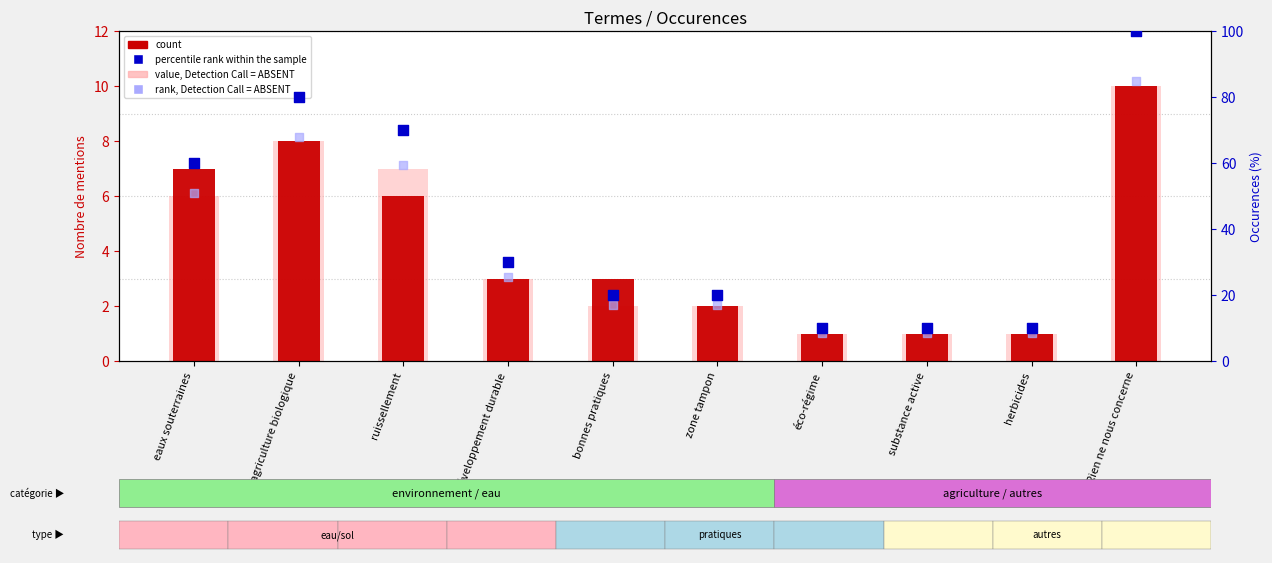

What is the total value across all series at éco-régime?

20.5